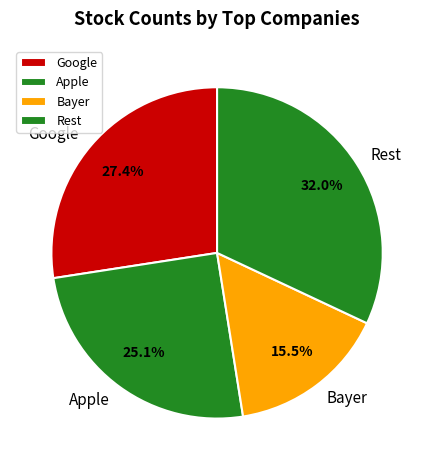

Which slice is the smallest?

Bayer